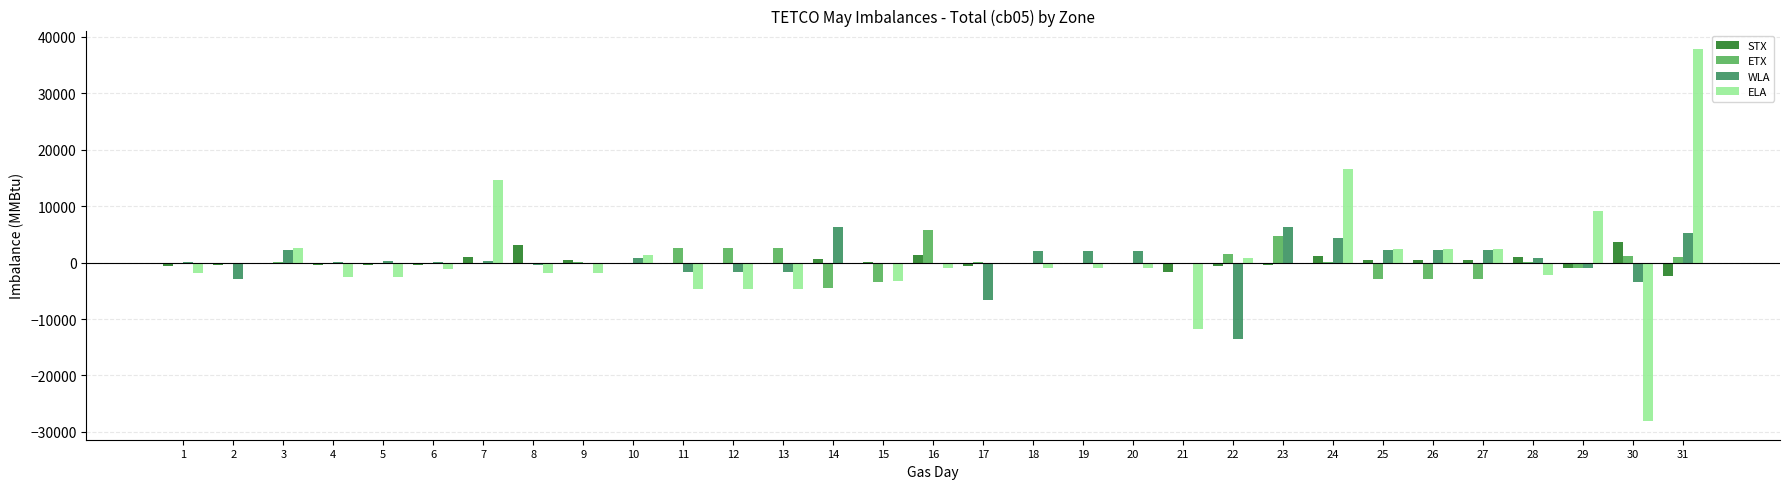

At which category is the sum across all series the highest?

31